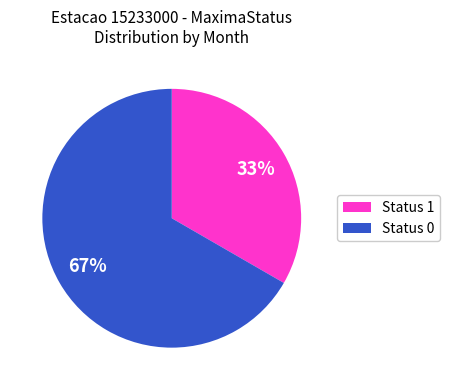

Do Status 1 and Status 0 together represent more than half of the pie?

Yes